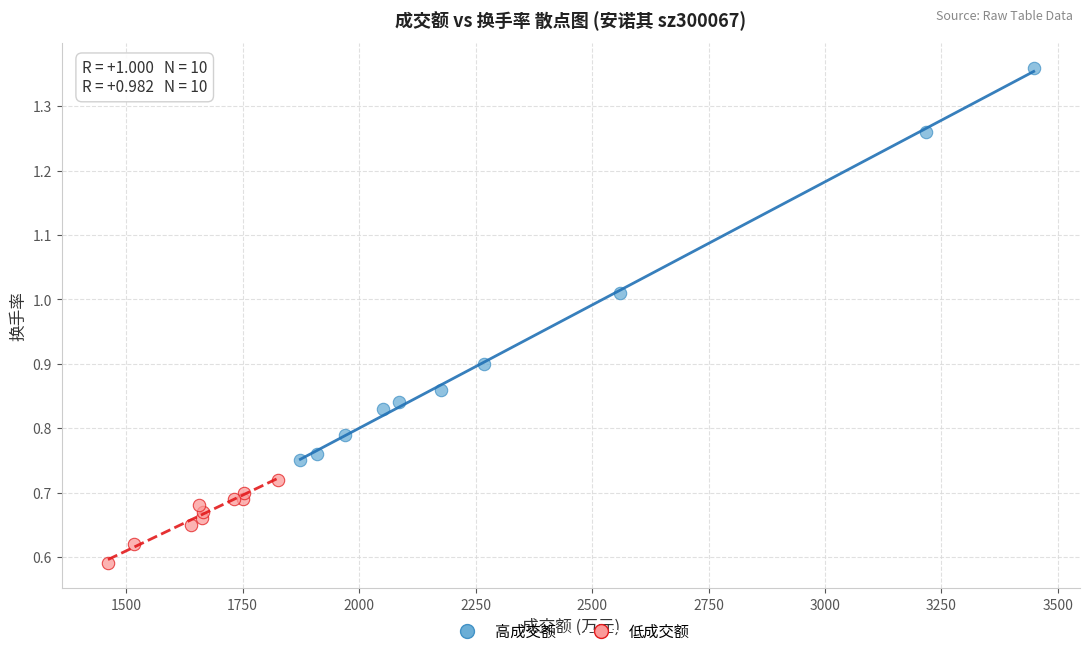

Which series has the widest spread of Y values?

高成交额